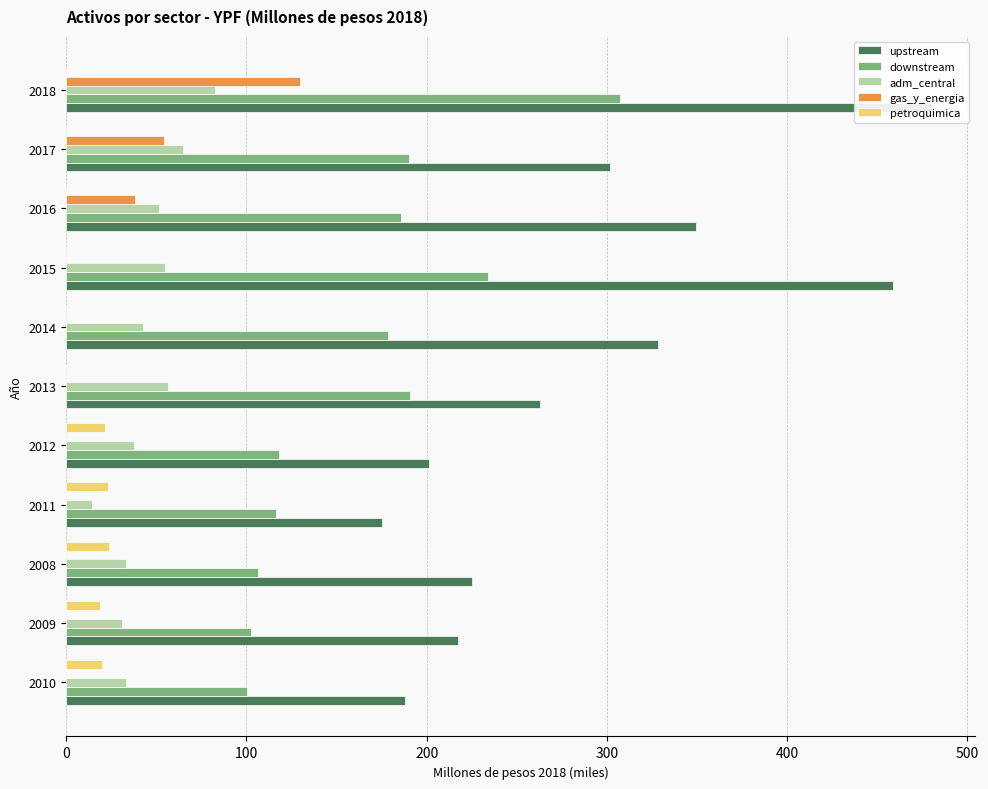

The value of gas_y_energia at 2010 is 0.0. True or false?

True